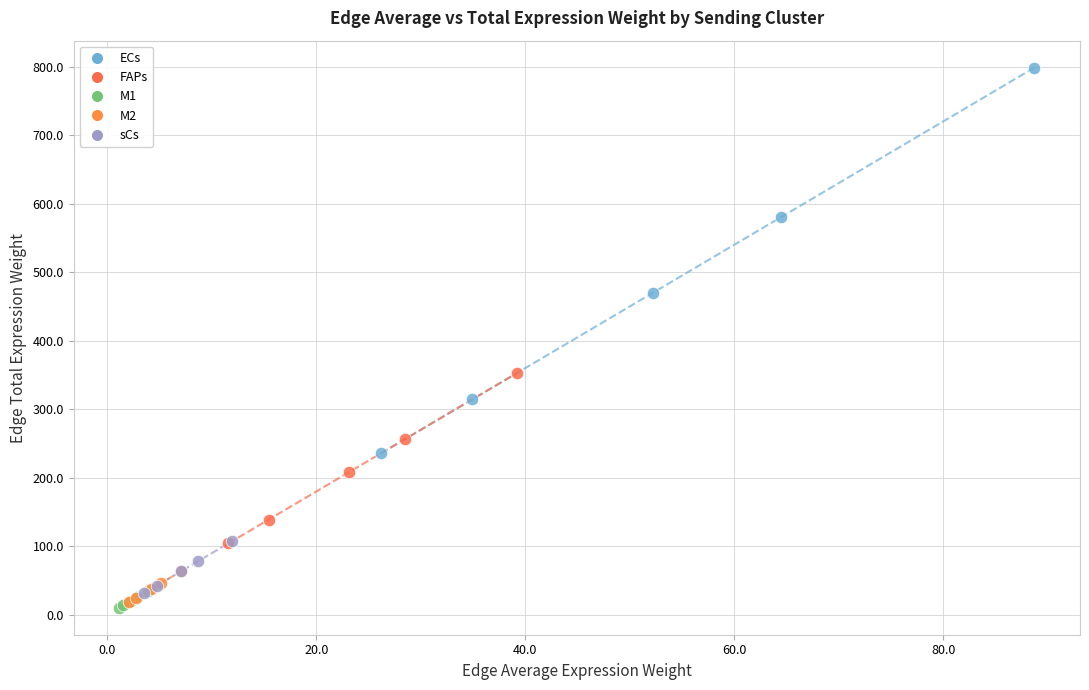

Which series has the widest spread of Y values?

ECs